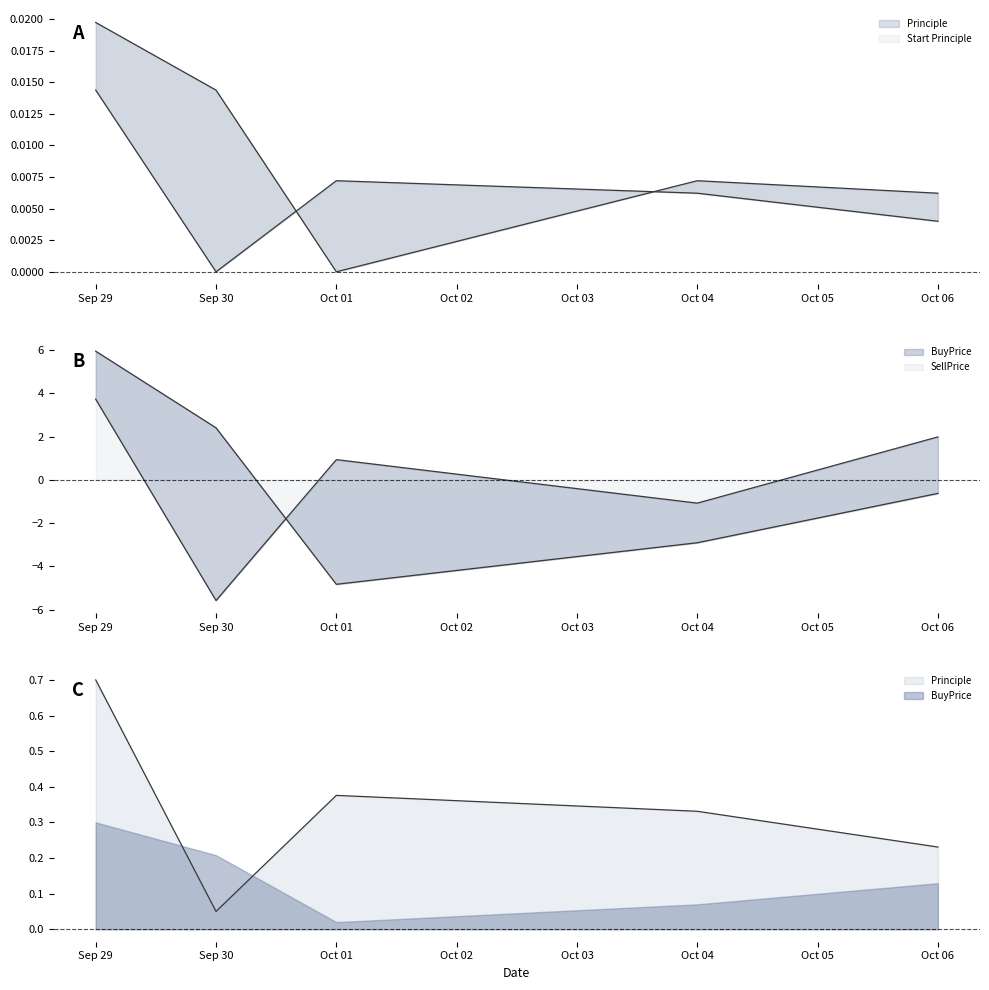

How many interior local peaks does the SellPrice series have?

1